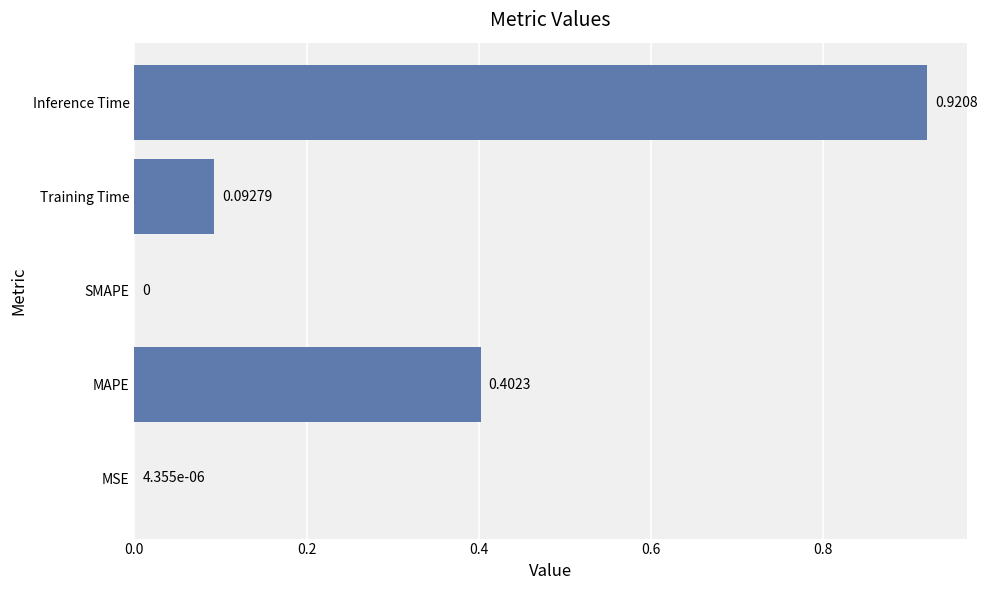

At which category does the chart reach its peak across all series?

Inference Time